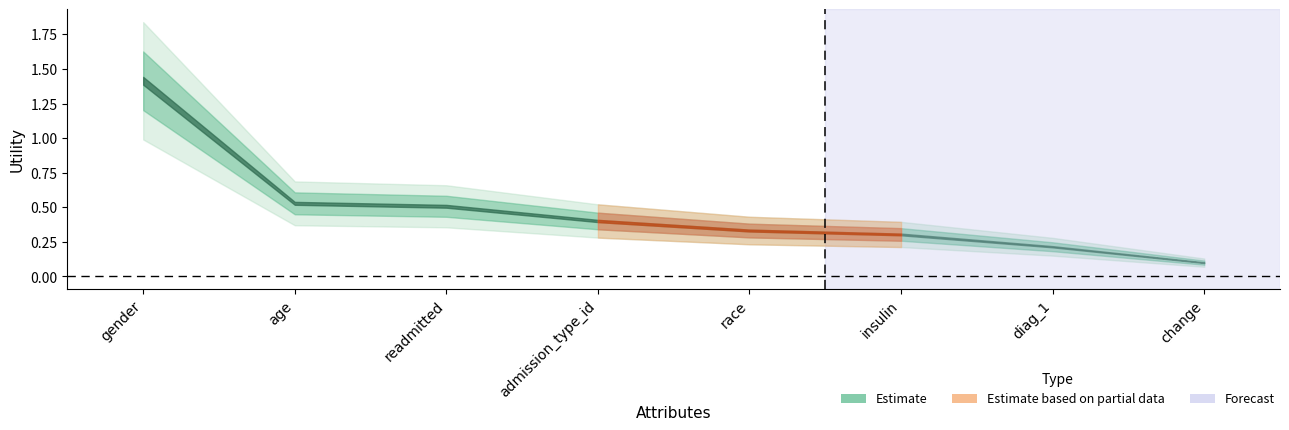

Reading left to right, what are all the values shown in this chart?

gender=1.4	age=0.5	readmitted=0.5	admission_type_id=0.4	race=0.3	insulin=0.3	diag_1=0.2	change=0.1